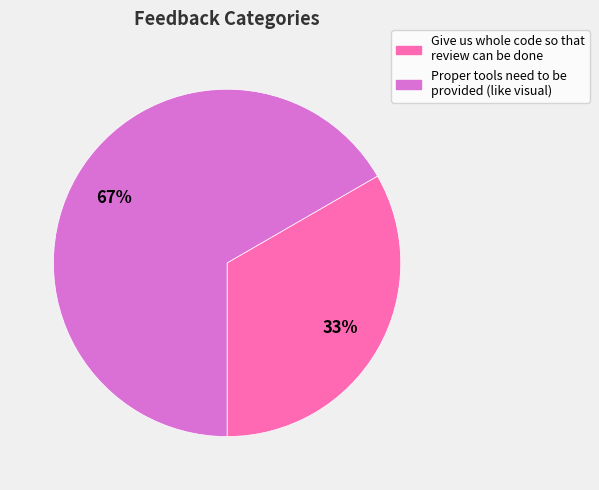

Which has a higher value, Proper tools need to be provided (like visual) or Give us whole code so that review can be done?

Proper tools need to be provided (like visual)